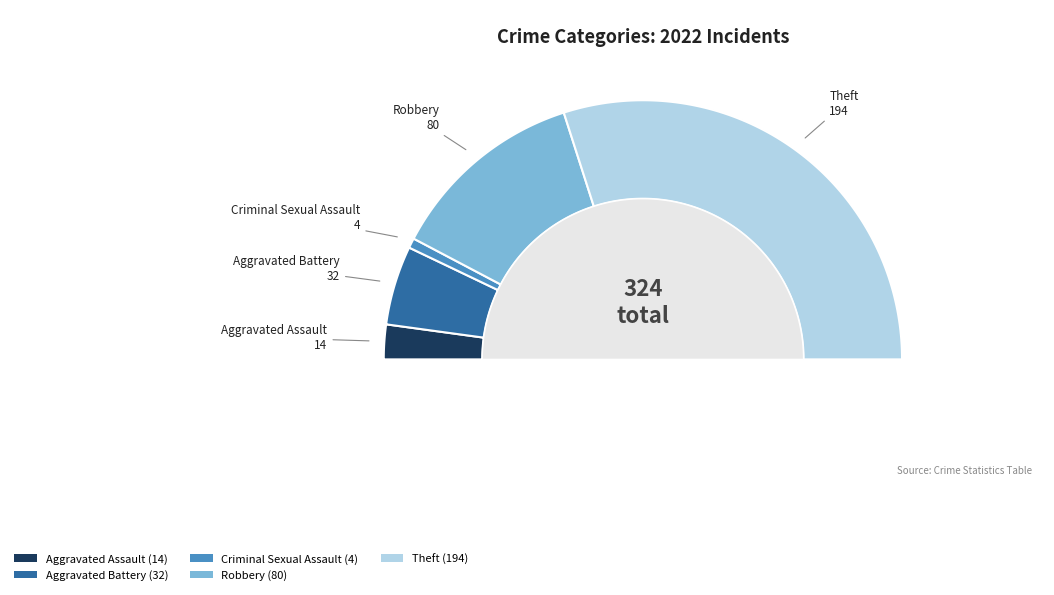

Is there a majority slice in this chart?

Yes